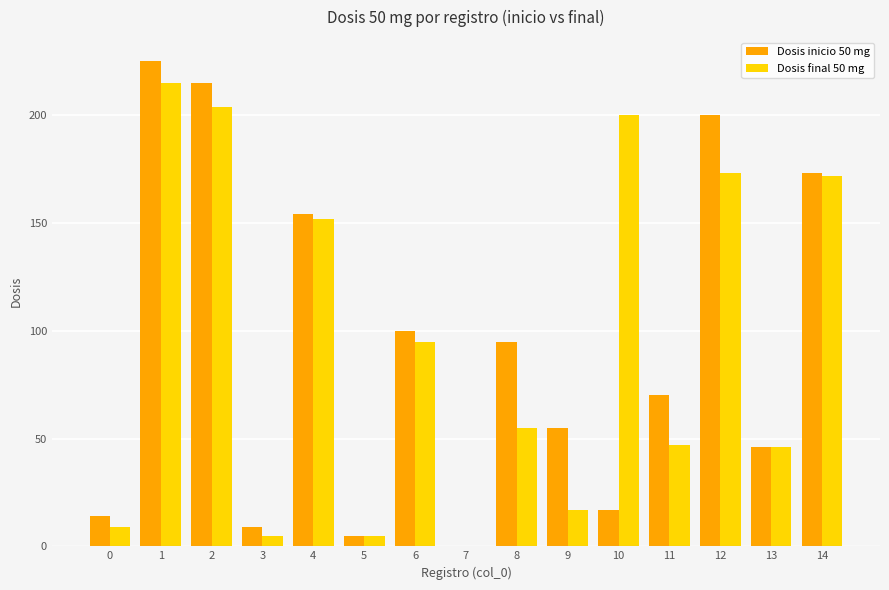

At which label is Dosis final 50 mg closest to 107?

6